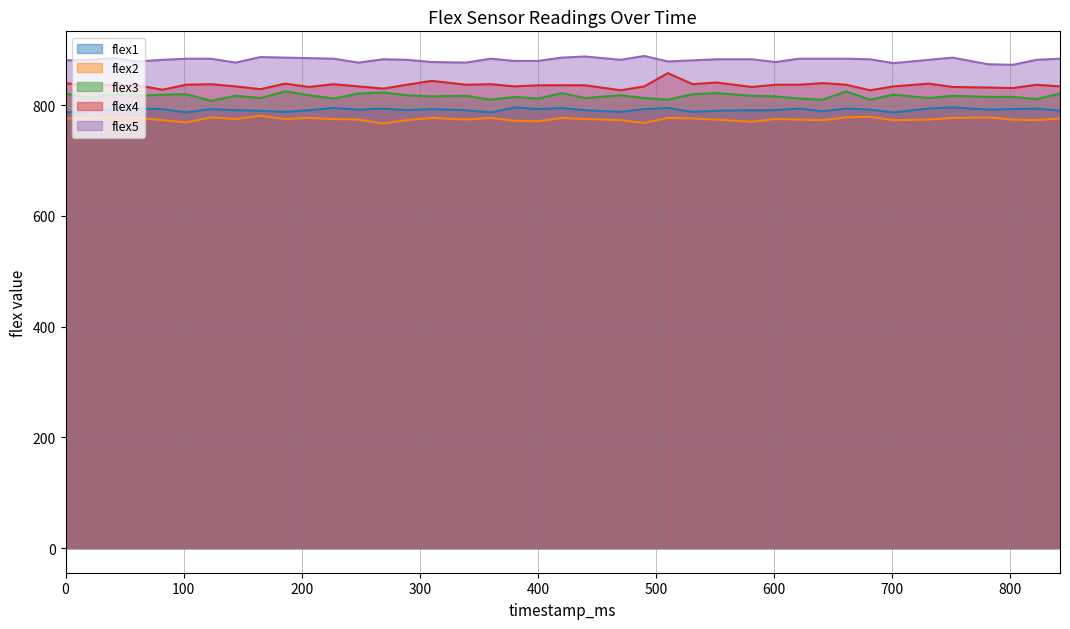

Which series changed the most between 123 and 551?

flex3